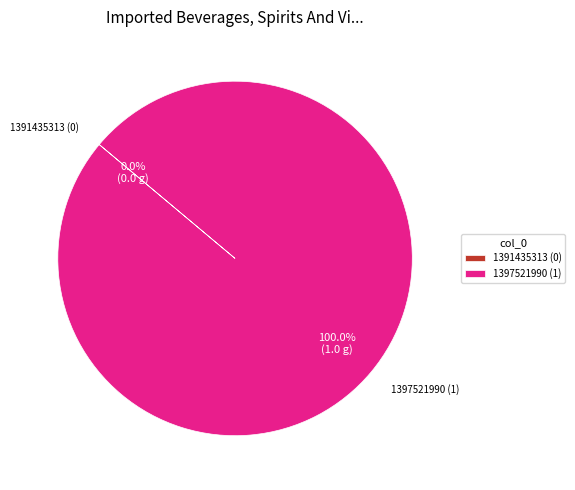

Is there a majority slice in this chart?

Yes